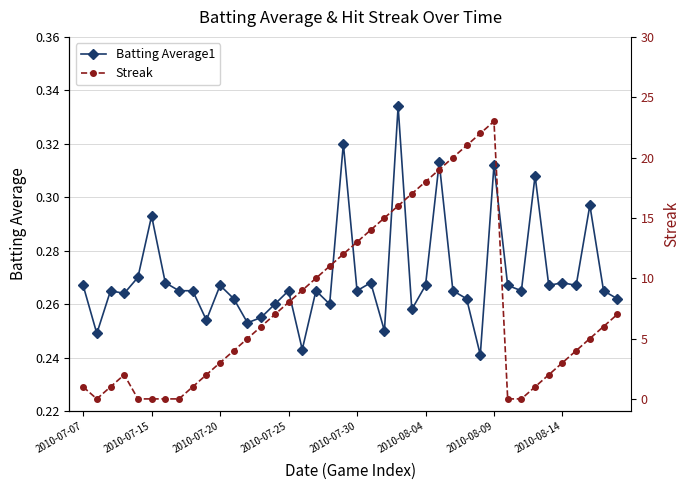

Where does the Streak series first go above 6?

14